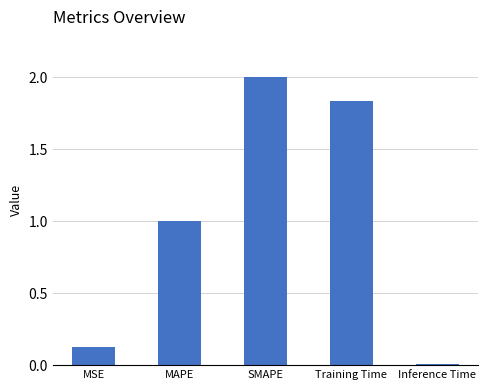

What is the difference between the second highest and second lowest values?

1.7